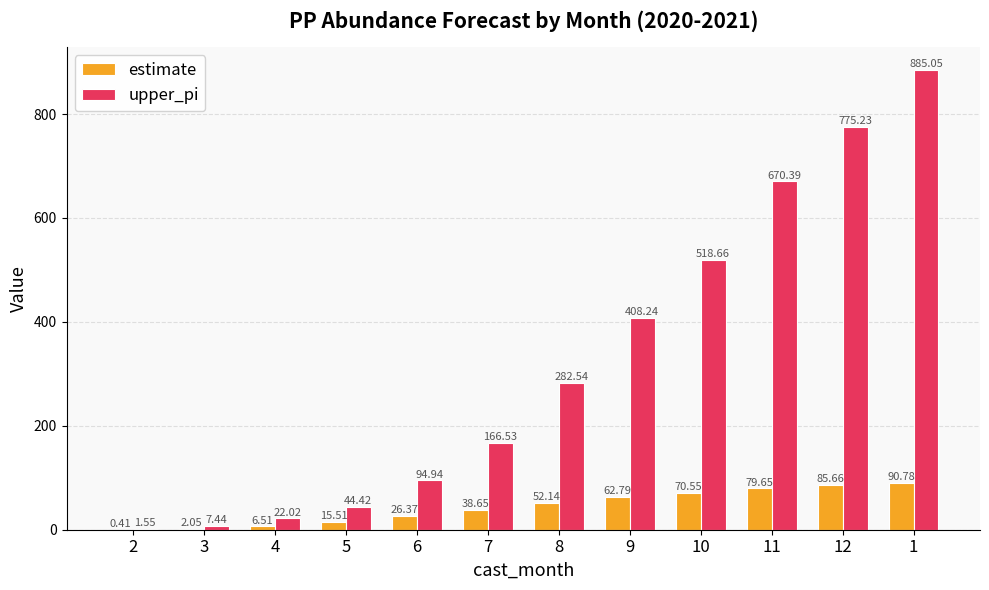

The upper_pi series shows 282.5 at 8. True or false?

True